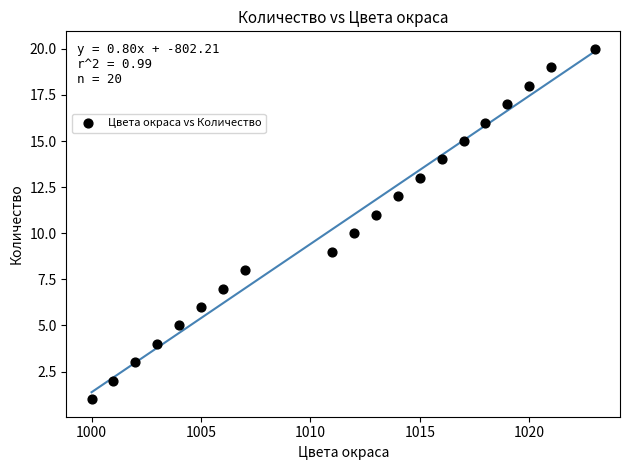

What is the range of Y values (max minus min)?

19